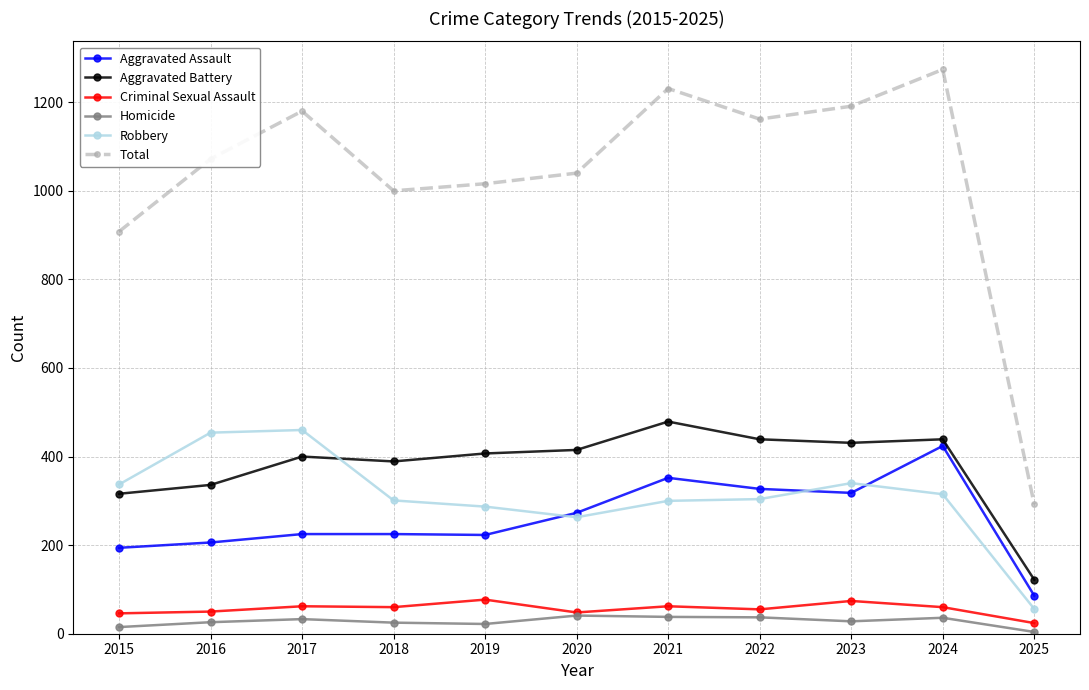

Does the chart have visible grid lines?

Yes